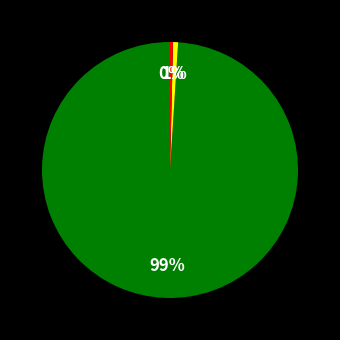

Does any single category account for the majority?

Yes